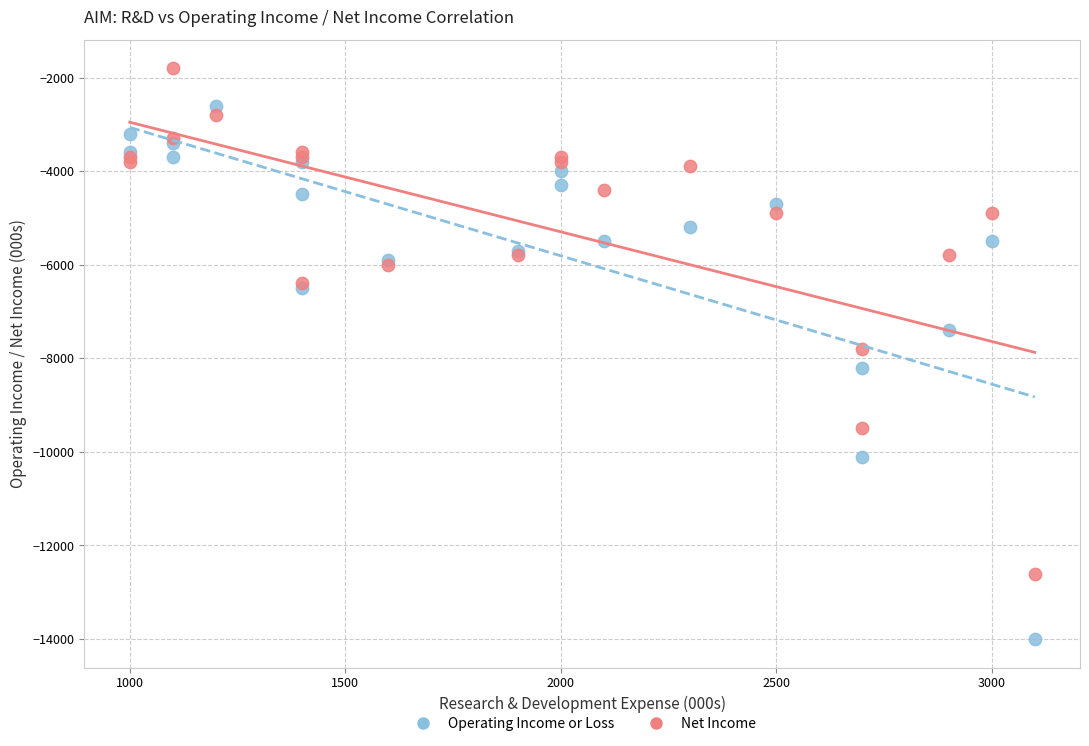

Which series has the largest Y range (max minus min)?

Operating Income or Loss